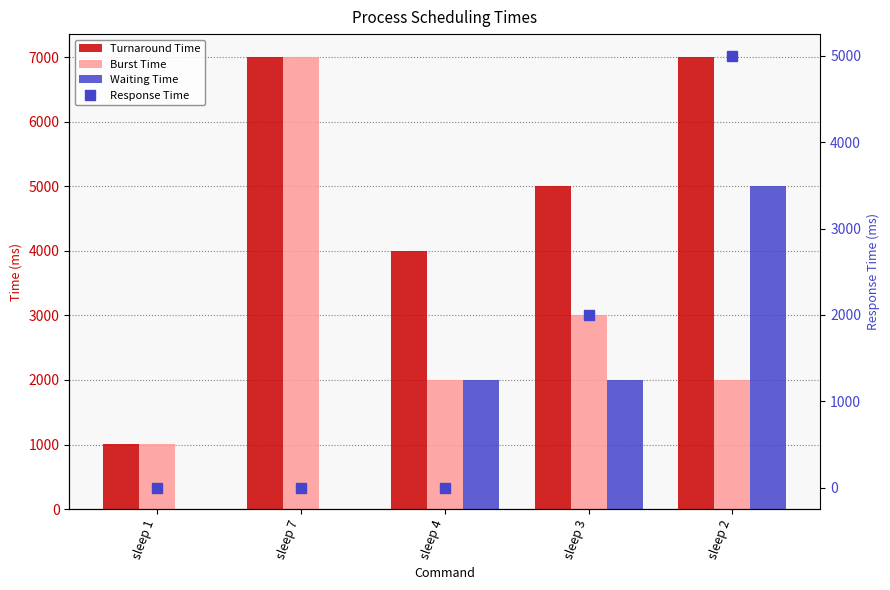

Reading right to left, transcribe all the data shown in this chart.

Turnaround Time: sleep 2=7007	sleep 3=5003	sleep 4=4003	sleep 7=7003	sleep 1=1003
Burst Time: sleep 2=2003	sleep 3=2999	sleep 4=2003	sleep 7=7003	sleep 1=1003
Waiting Time: sleep 2=5004	sleep 3=2004	sleep 4=2000	sleep 7=0	sleep 1=0
Response Time: sleep 2=5003	sleep 3=2000	sleep 4=0	sleep 7=0	sleep 1=0